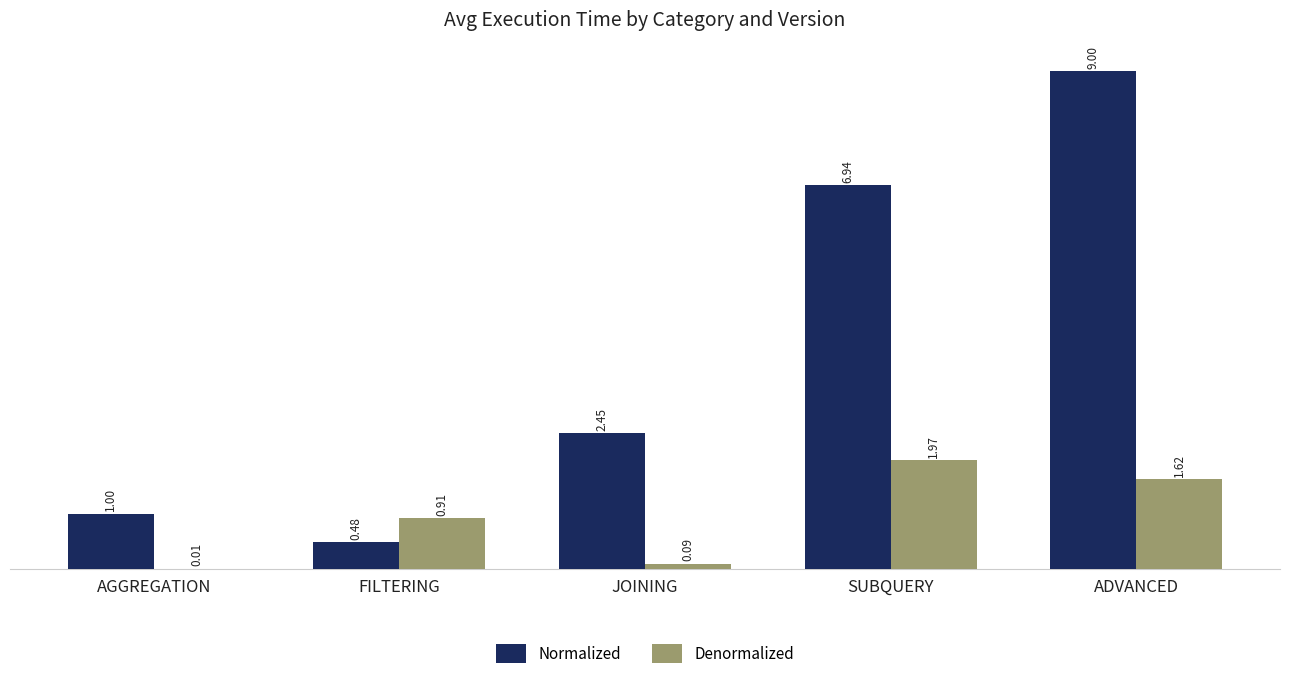

What is the sum of the Normalized values at JOINING and SUBQUERY?

9.4